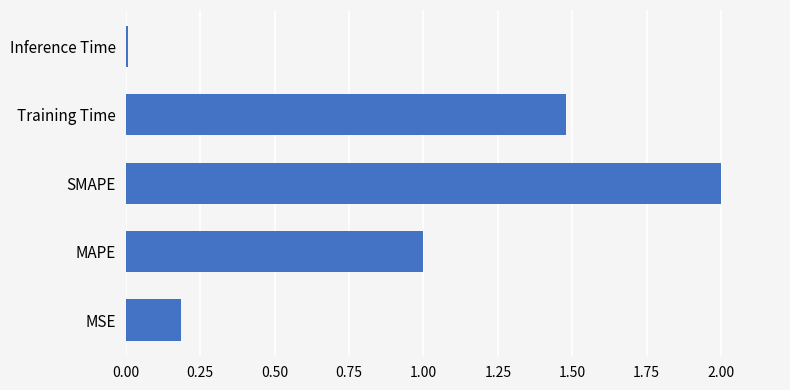

What is the change in value from MAPE to SMAPE?

+1.0